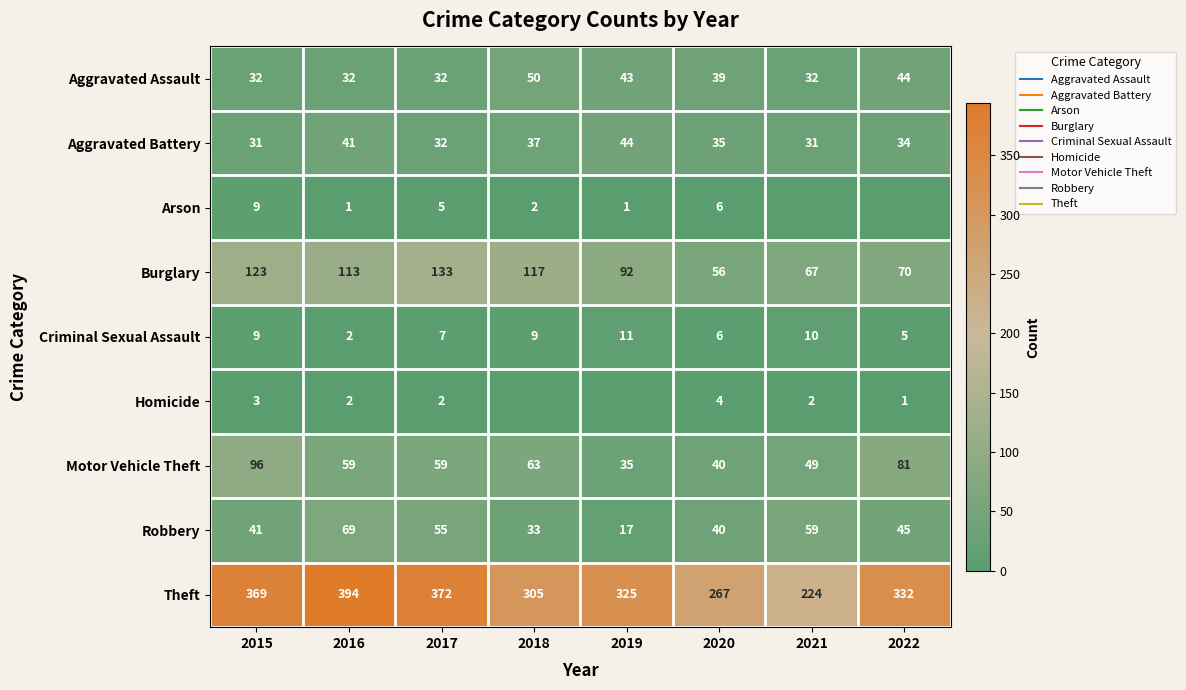

Between 2015 and 2022, which series saw the biggest shift?

Burglary